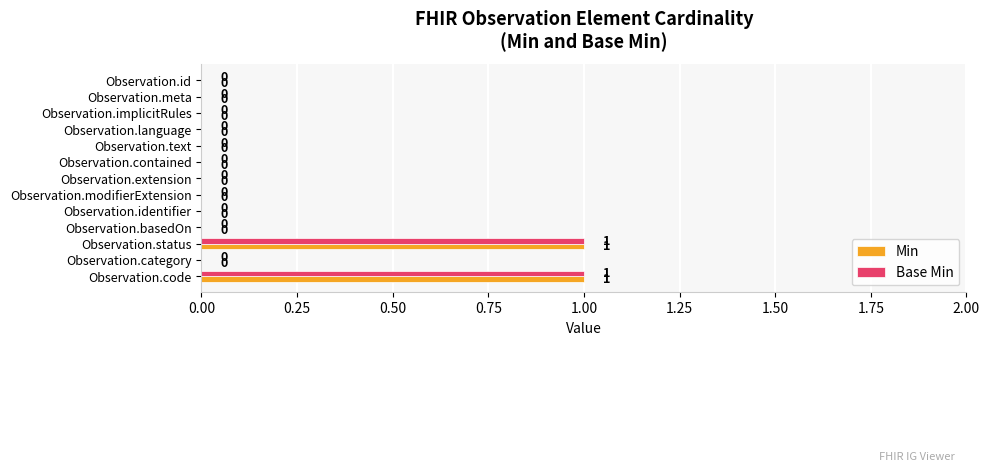

Is it true that Base Min equals 0 at Observation.implicitRules?

True